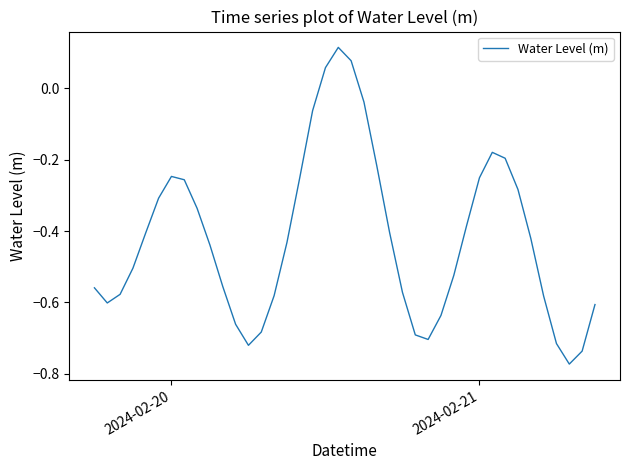

What is the difference between the maximum and minimum values?

0.9